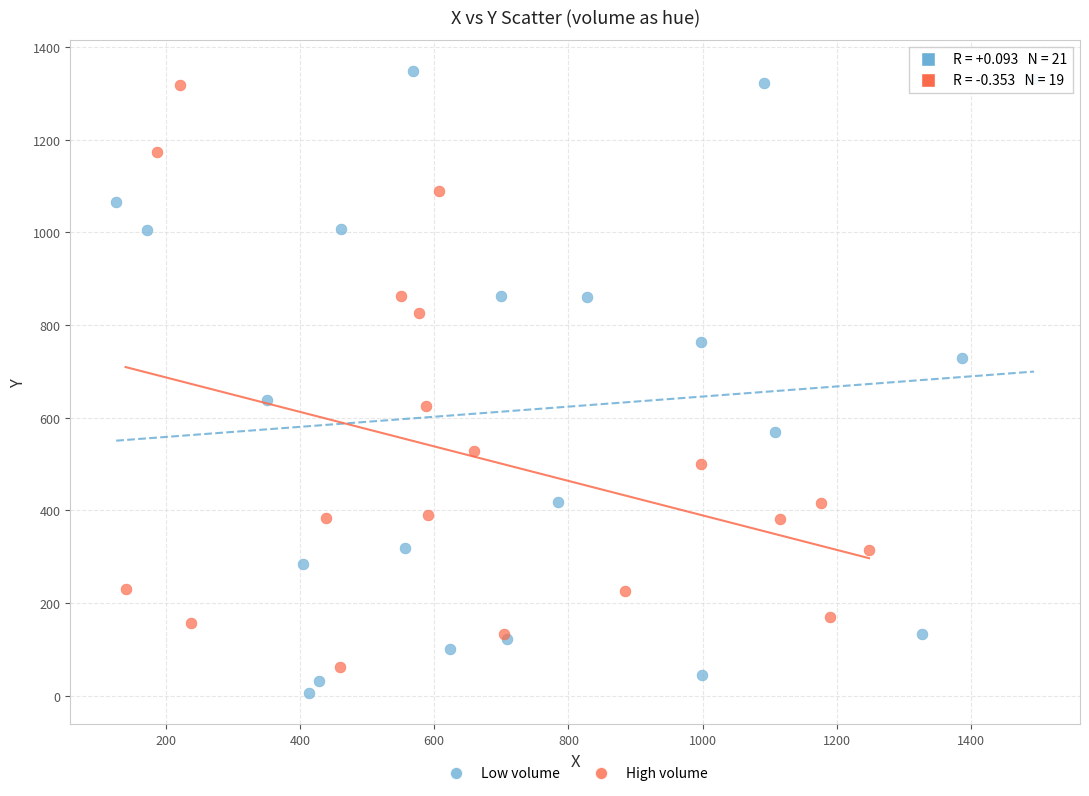

Which series reaches the minimum Y coordinate?

Low volume